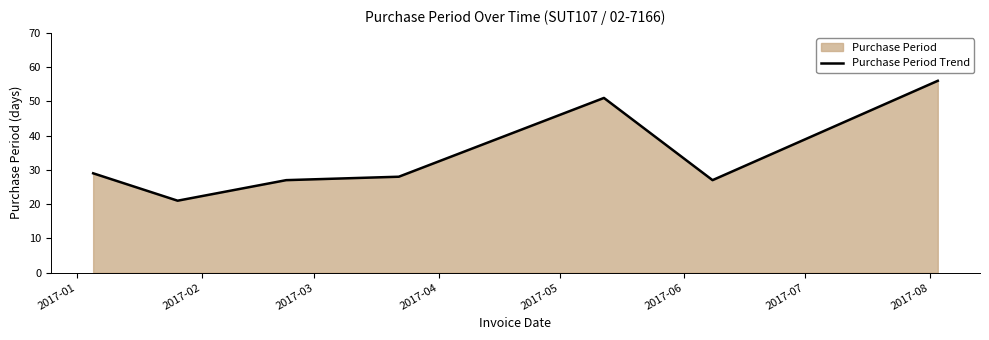

What is the sum of all values?

239